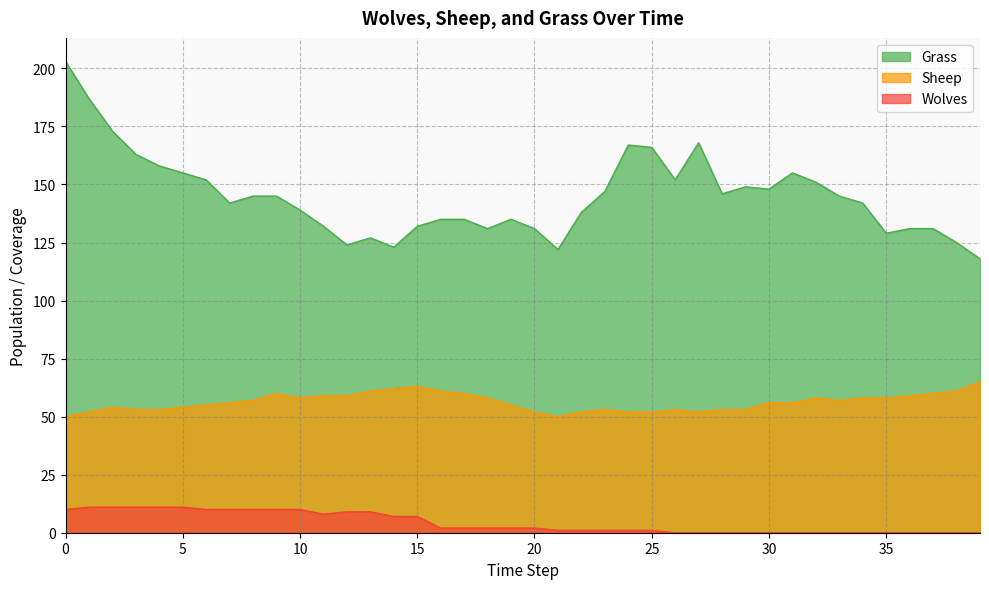

Reading left to right, extract all data points from this chart.

Grass: 0=203	1=187	2=173	3=163	4=158	5=155	6=152	7=142	8=145	9=145	10=139	11=132	12=124	13=127	14=123	15=132	16=135	17=135	18=131	19=135	20=131	21=122	22=138	23=147	24=167	25=166	26=152	27=168	28=146	29=149	30=148	31=155	32=151	33=145	34=142	35=129	36=131	37=131	38=125	39=118
Sheep: 0=50	1=52	2=54	3=53	4=53	5=54	6=55	7=56	8=57	9=60	10=58	11=59	12=59	13=61	14=62	15=63	16=61	17=60	18=58	19=55	20=52	21=50	22=52	23=53	24=52	25=52	26=53	27=52	28=53	29=53	30=56	31=56	32=58	33=57	34=58	35=58	36=59	37=60	38=61	39=65
Wolves: 0=10	1=11	2=11	3=11	4=11	5=11	6=10	7=10	8=10	9=10	10=10	11=8	12=9	13=9	14=7	15=7	16=2	17=2	18=2	19=2	20=2	21=1	22=1	23=1	24=1	25=1	26=0	27=0	28=0	29=0	30=0	31=0	32=0	33=0	34=0	35=0	36=0	37=0	38=0	39=0